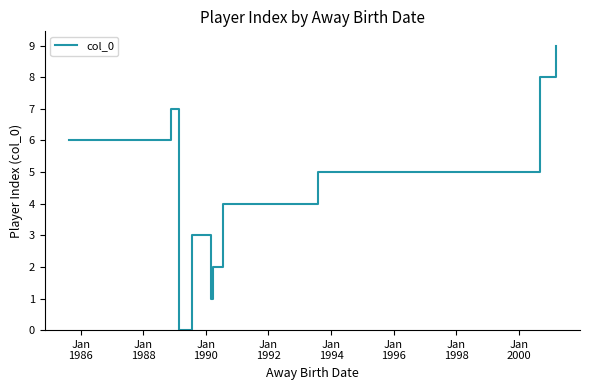

What is the difference between the maximum and minimum values?

9